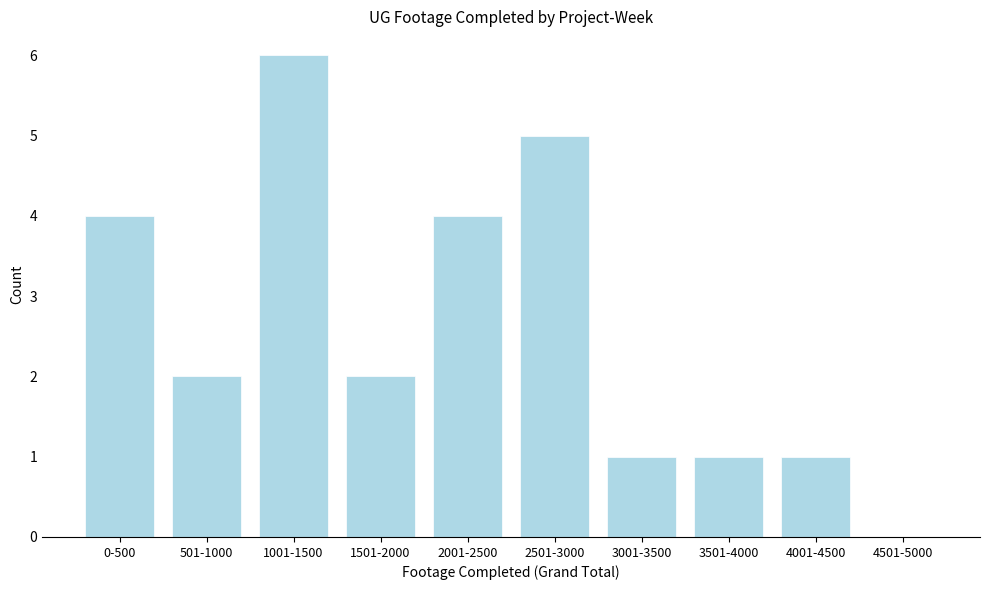

Reading left to right, what are all the values shown in this chart?

0-500=4	501-1000=2	1001-1500=6	1501-2000=2	2001-2500=4	2501-3000=5	3001-3500=1	3501-4000=1	4001-4500=1	4501-5000=0